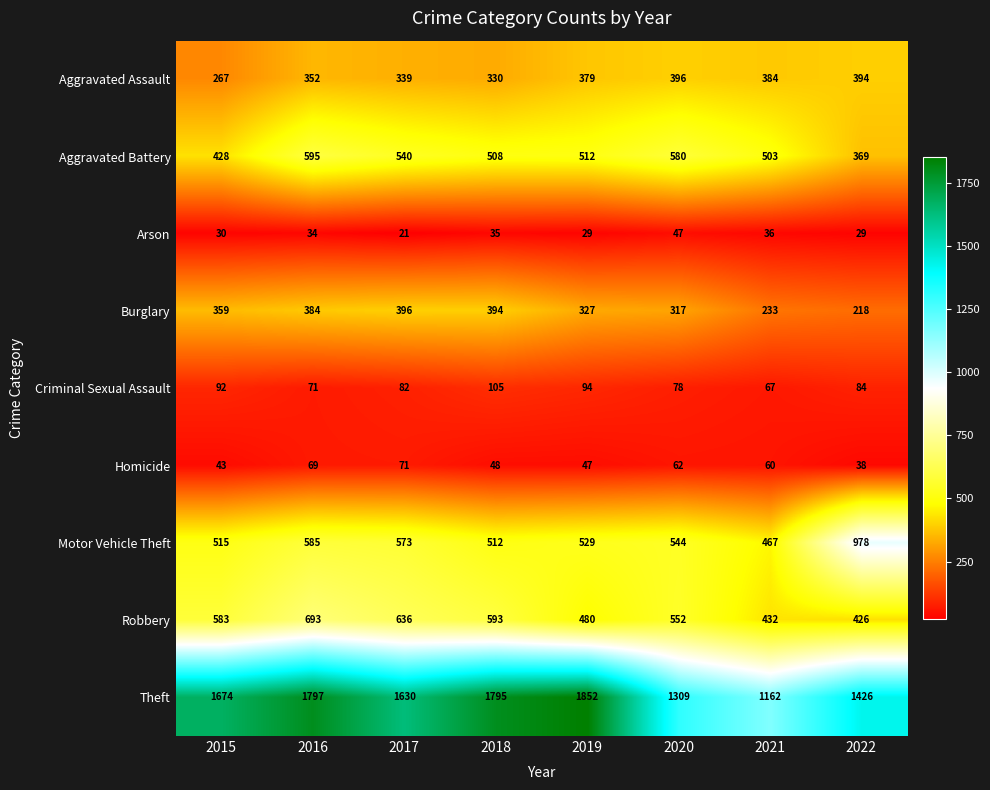

True or false: Aggravated Battery has a value of 319 at 2020.

False